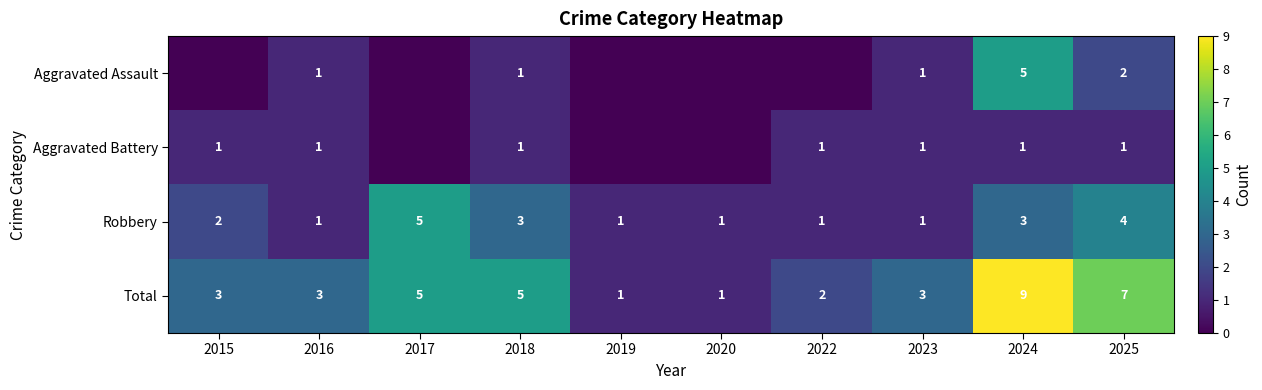

What is the difference between the highest and lowest values at 2018?

4